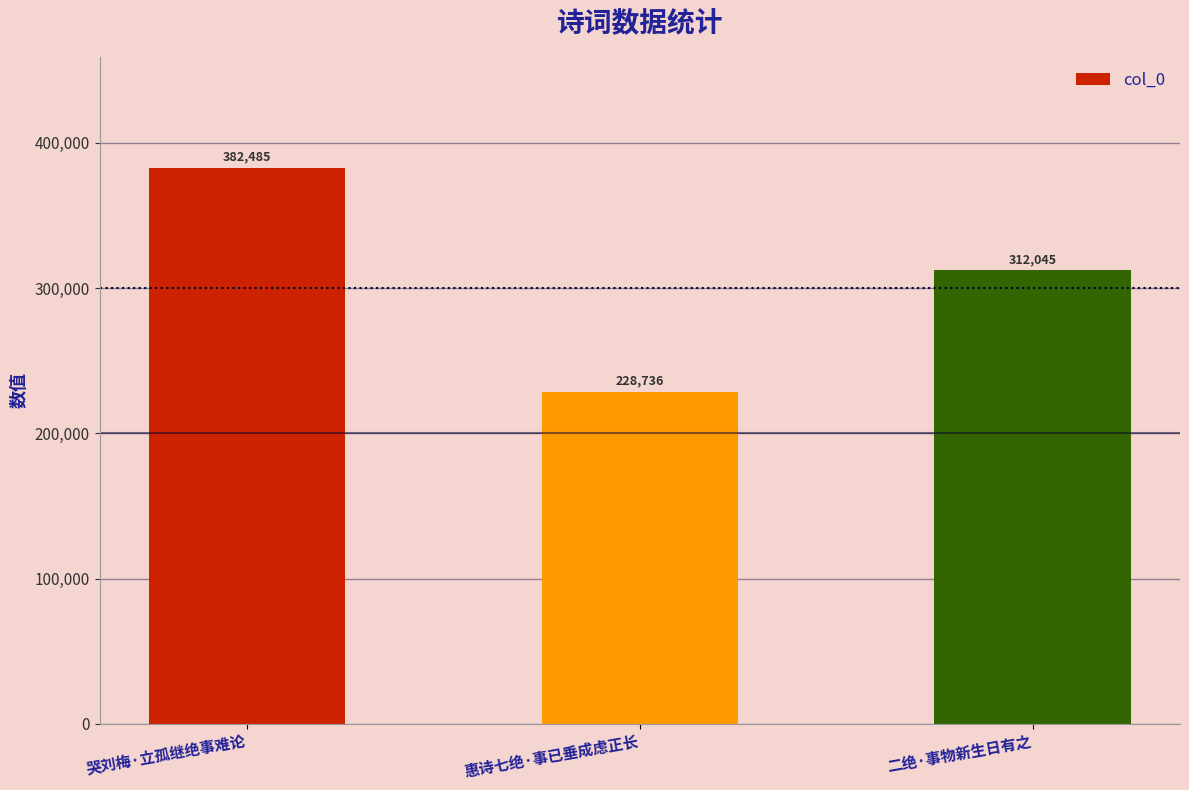

Between 二绝·事物新生日有之 and 惠诗七绝·事已垂成虑正长, which is larger?

二绝·事物新生日有之